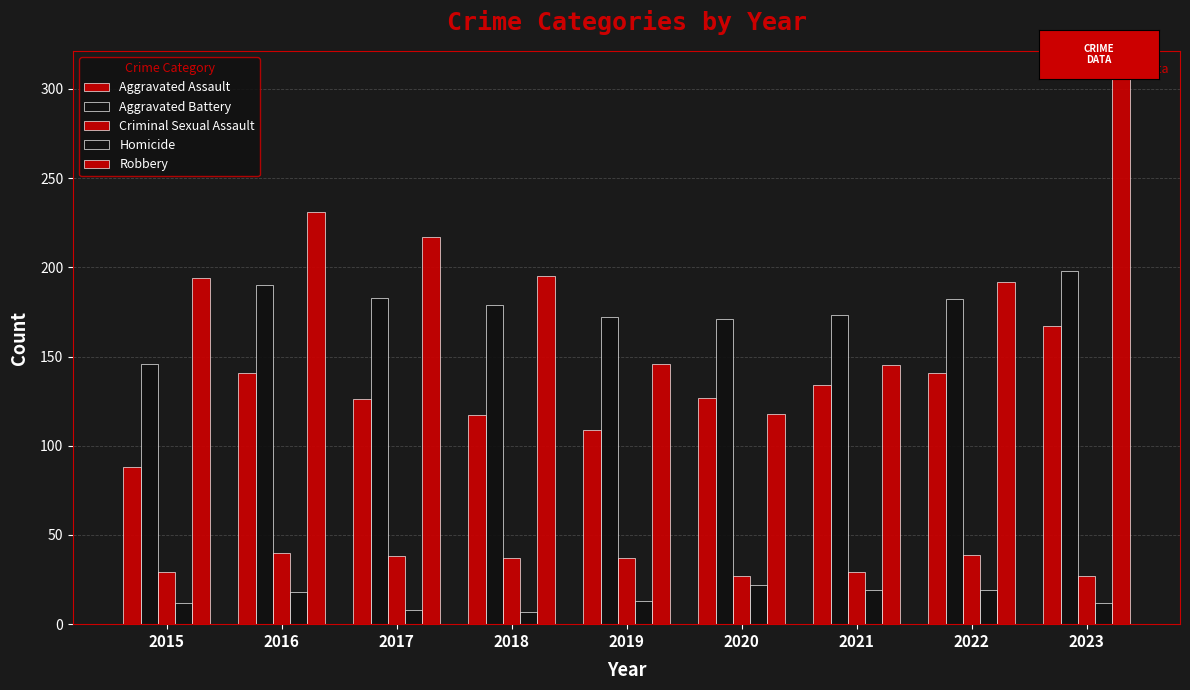

Are the bars grouped side by side (vs. stacked)?

Yes